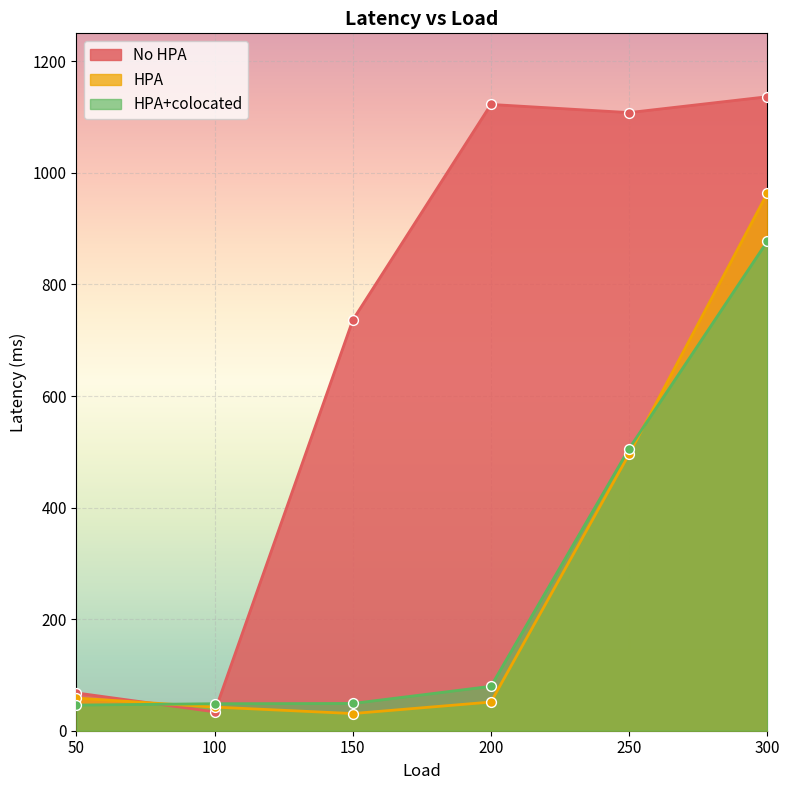

Which series reaches the maximum Y coordinate?

No HPA